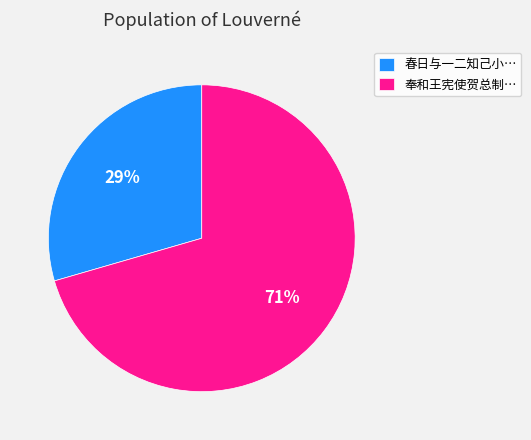

What is the ratio of the value at 春日与一二知己小… to the value at 奉和王宪使贺总制…?

0.4